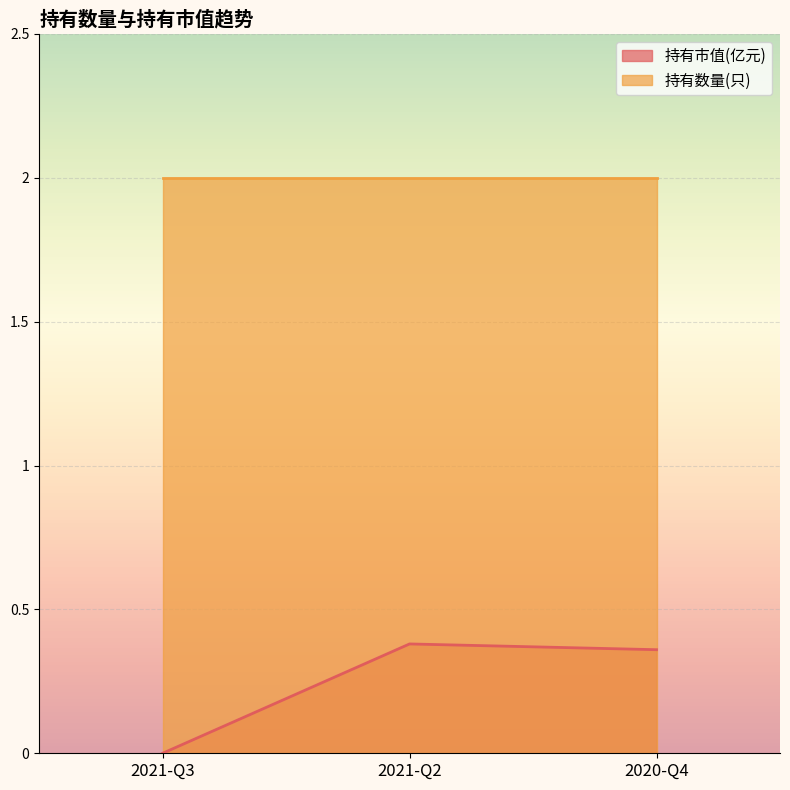

How many lines are shown in the chart?

2